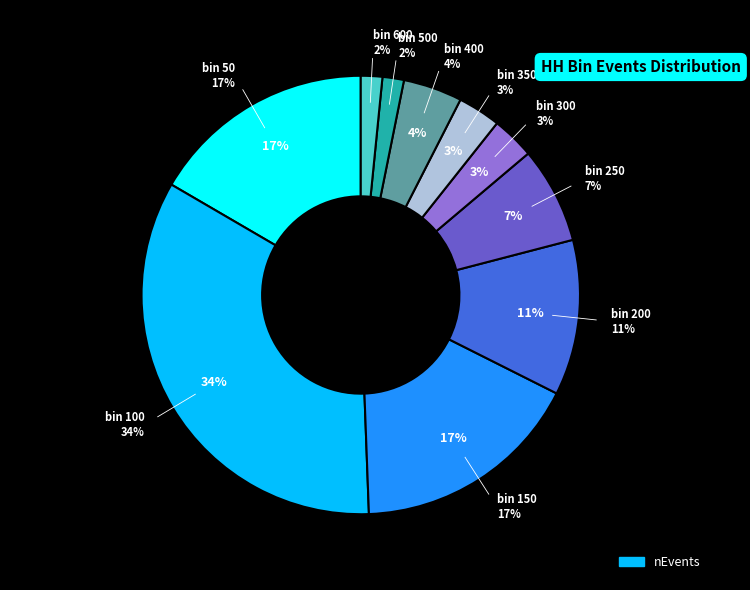

Is the sum of 150 and 200 greater than half?

No